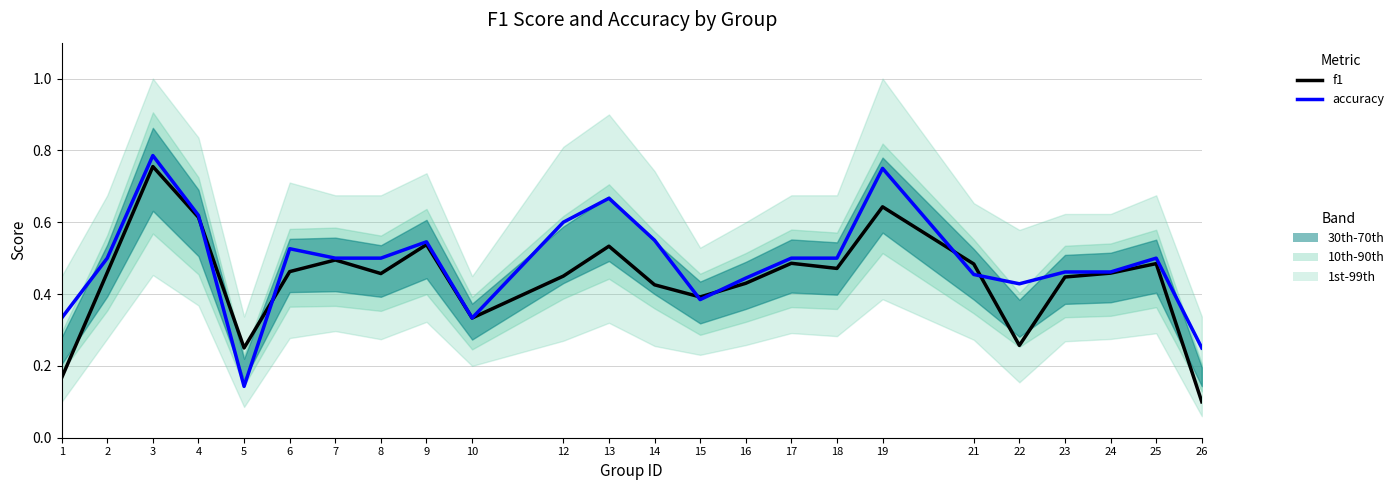

List the series in order of their peak value, lowest first.

f1, accuracy